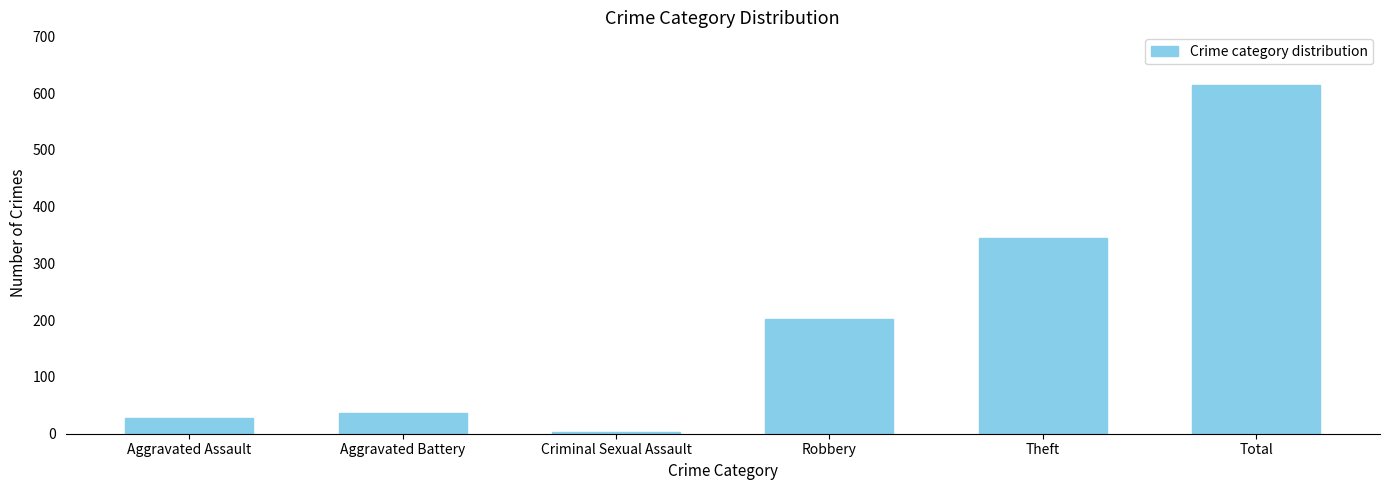

How many categories are shown in the chart?

6